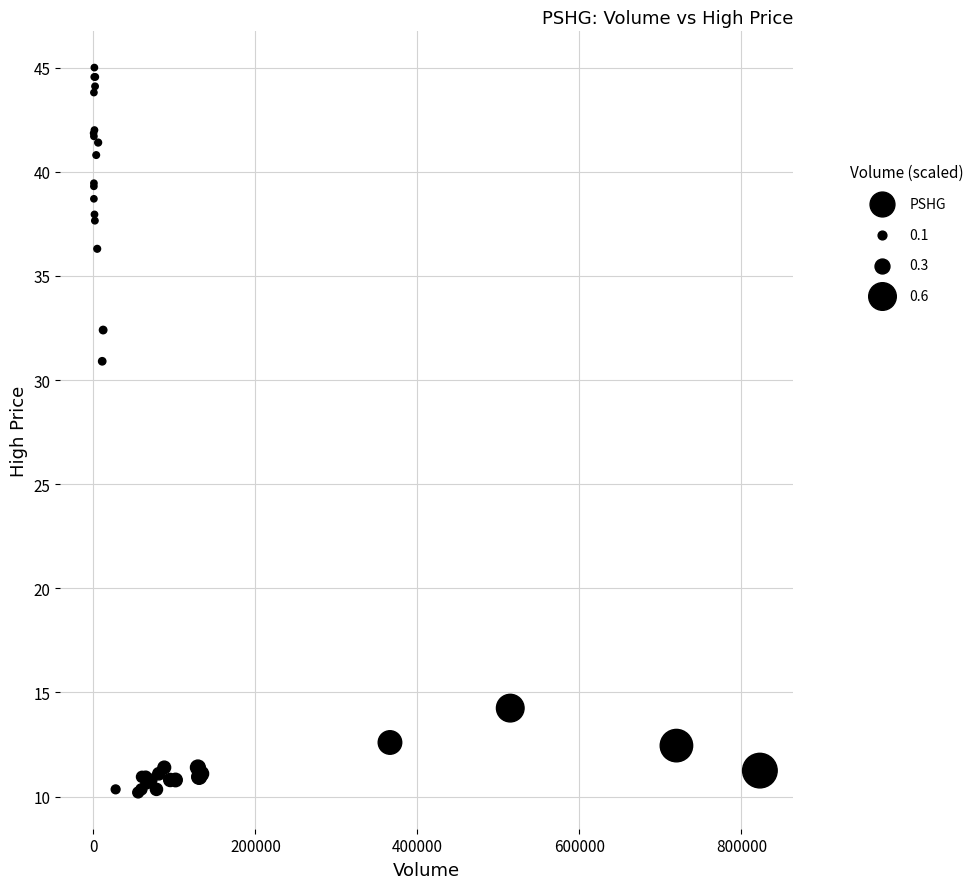

What Y value in the scatter plot is closest to 27?

30.9